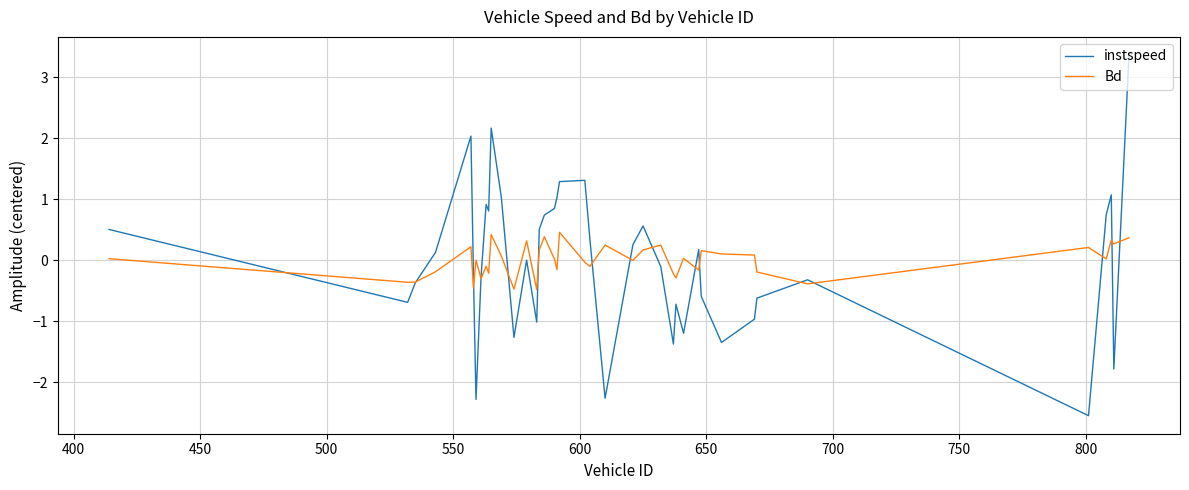

In Bd, how many points are higher than both neighbors (excluding endpoints)?

13